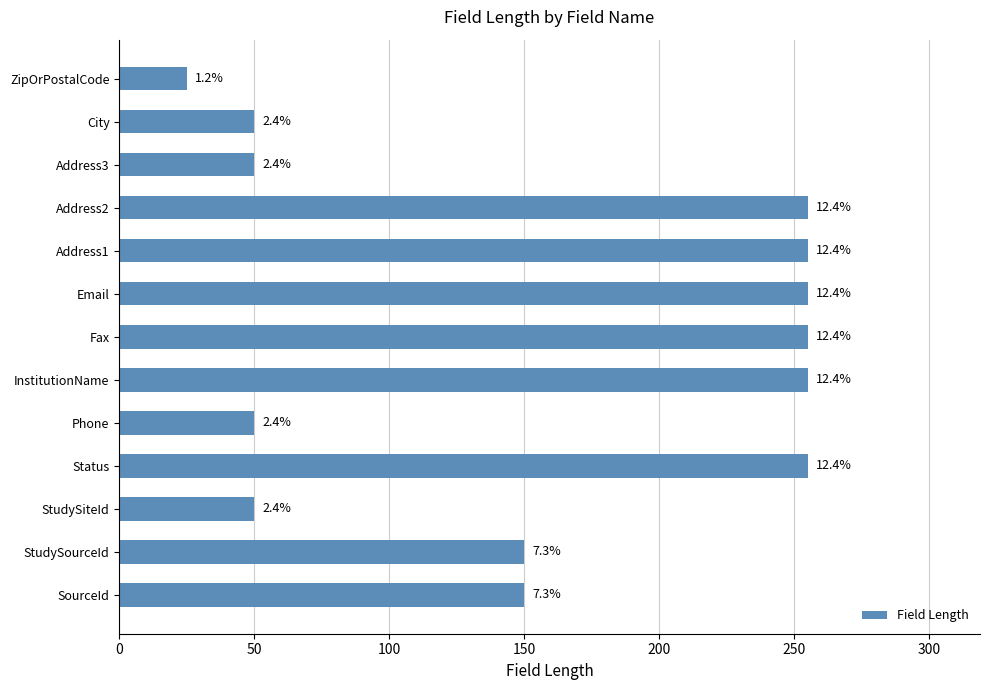

Does the chart contain any negative values?

No